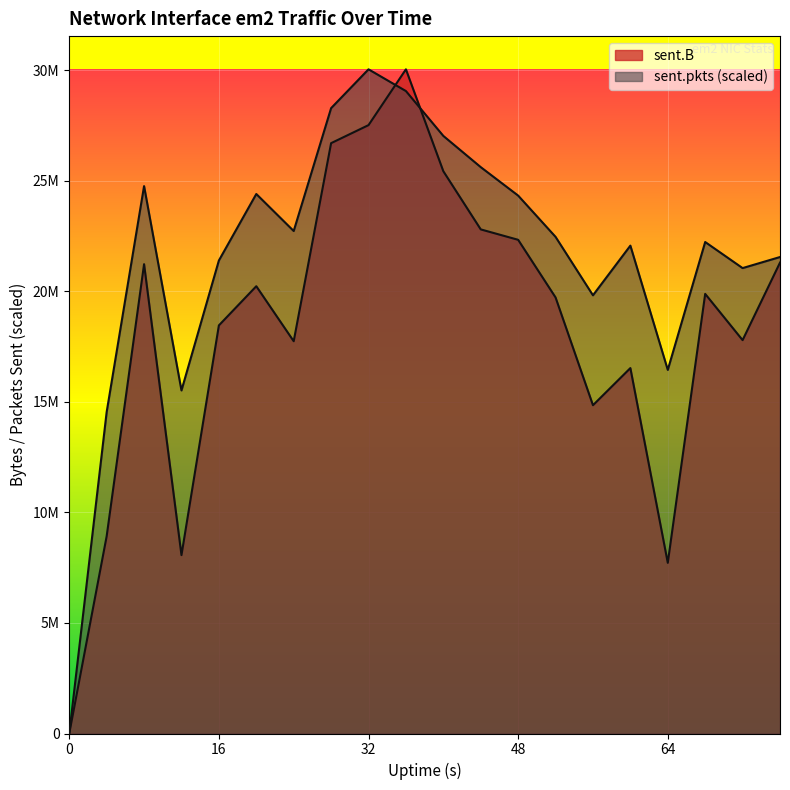

What is the difference between the maximum and minimum values in the sent.B series?

30044931.0